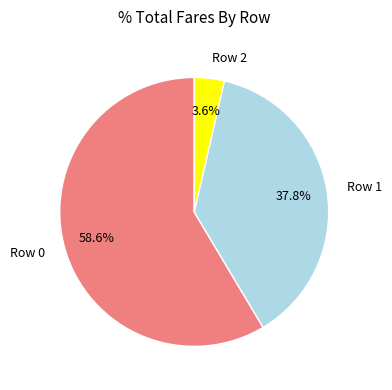

What percentage is NOT represented by Row 1?

62.2%